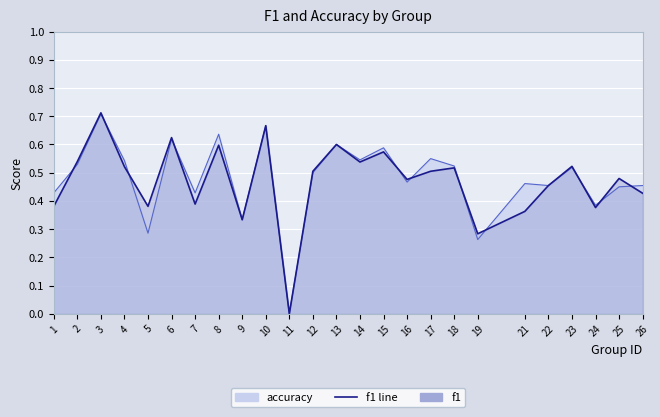

Reading left to right, list all the values displayed in this chart.

f1: 0.4	0.5	0.7	0.5	0.4	0.6	0.4	0.6	0.3	0.7	0.0	0.5	0.6	0.5	0.6	0.5	0.5	0.5	0.3	0.4	0.5	0.5	0.4	0.5	0.4
accuracy: 0.4	0.5	0.7	0.5	0.3	0.6	0.4	0.6	0.3	0.7	0.0	0.5	0.6	0.5	0.6	0.5	0.6	0.5	0.3	0.5	0.5	0.5	0.4	0.5	0.5